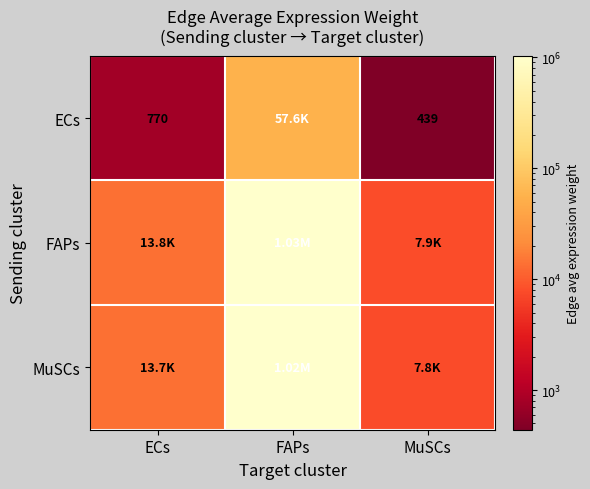

Where does the MuSCs series first go above 13682?

ECs